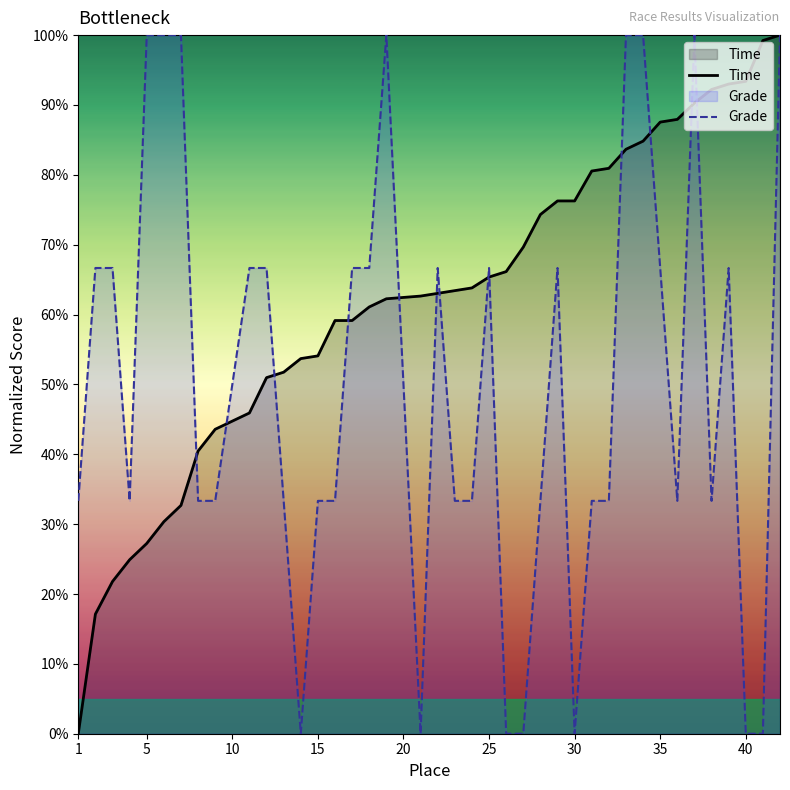

What is the total value across all series at 25?

132.0